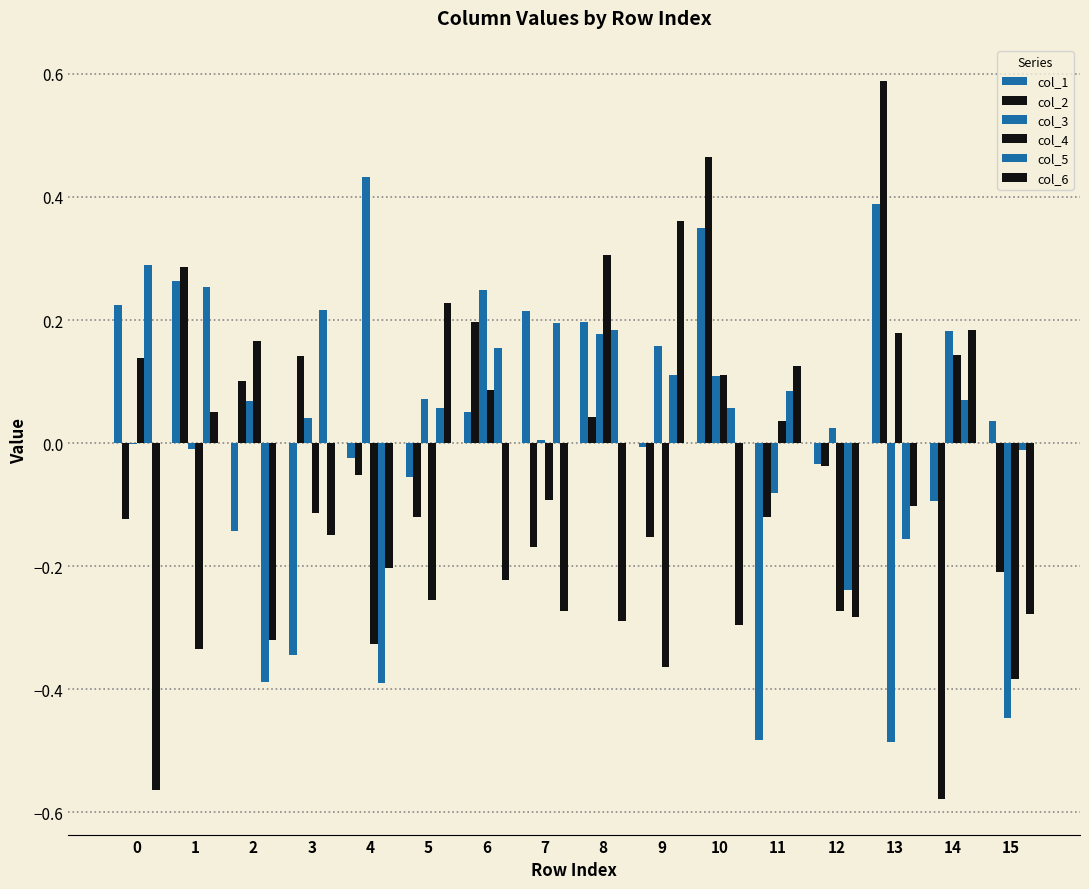

Rank the series by their maximum value, from highest to lowest.

col_2, col_3, col_1, col_6, col_4, col_5